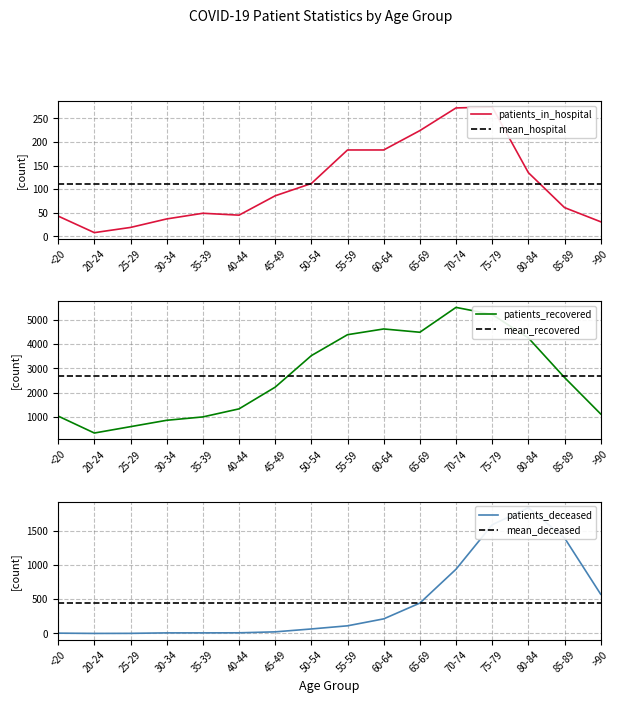

Which series has the largest range (max minus min)?

patients_recovered